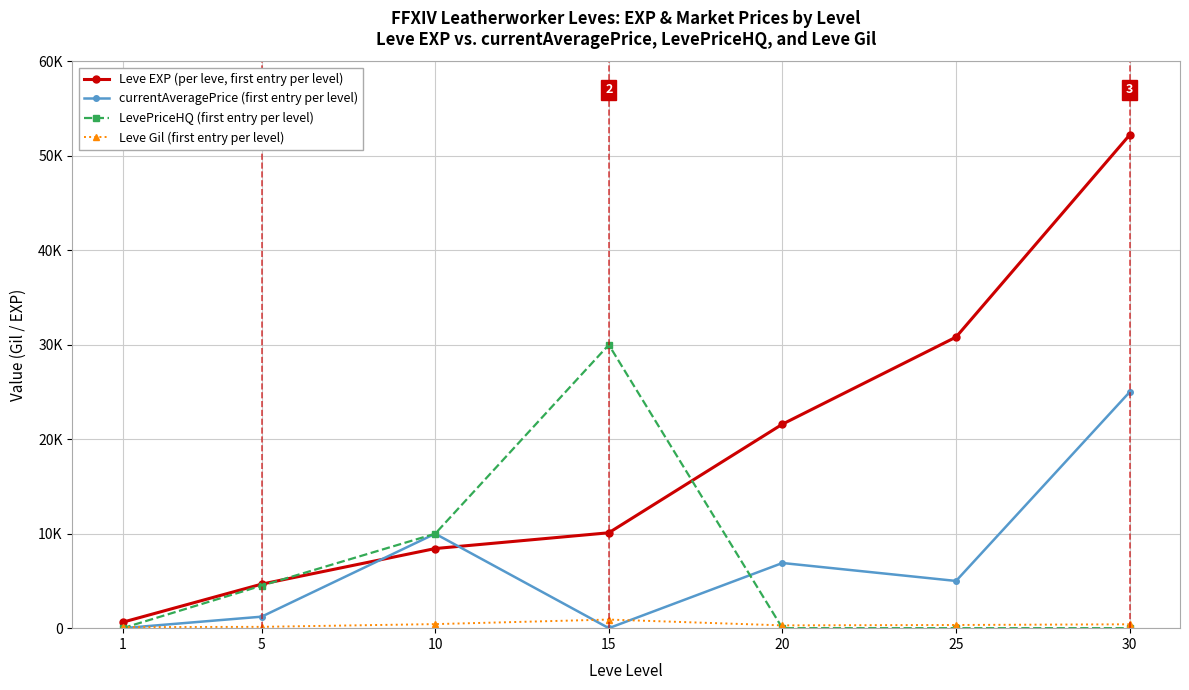

What are all the series names shown in the legend?

Leve EXP (per leve, first entry per level), currentAveragePrice (first entry per level), LevePriceHQ (first entry per level), Leve Gil (first entry per level)